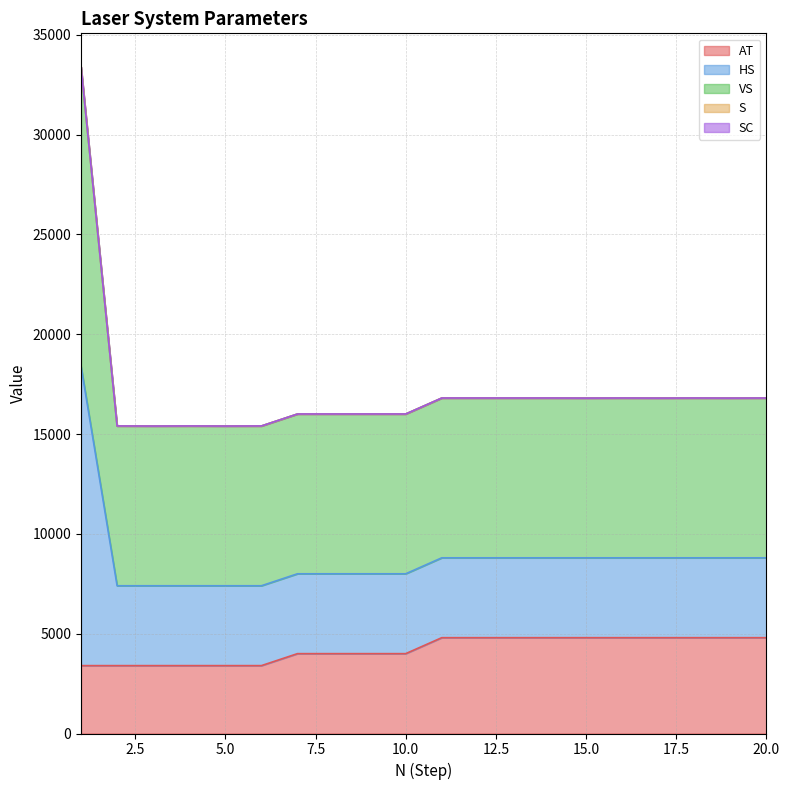

The VS series shows 7593 at 15. True or false?

False